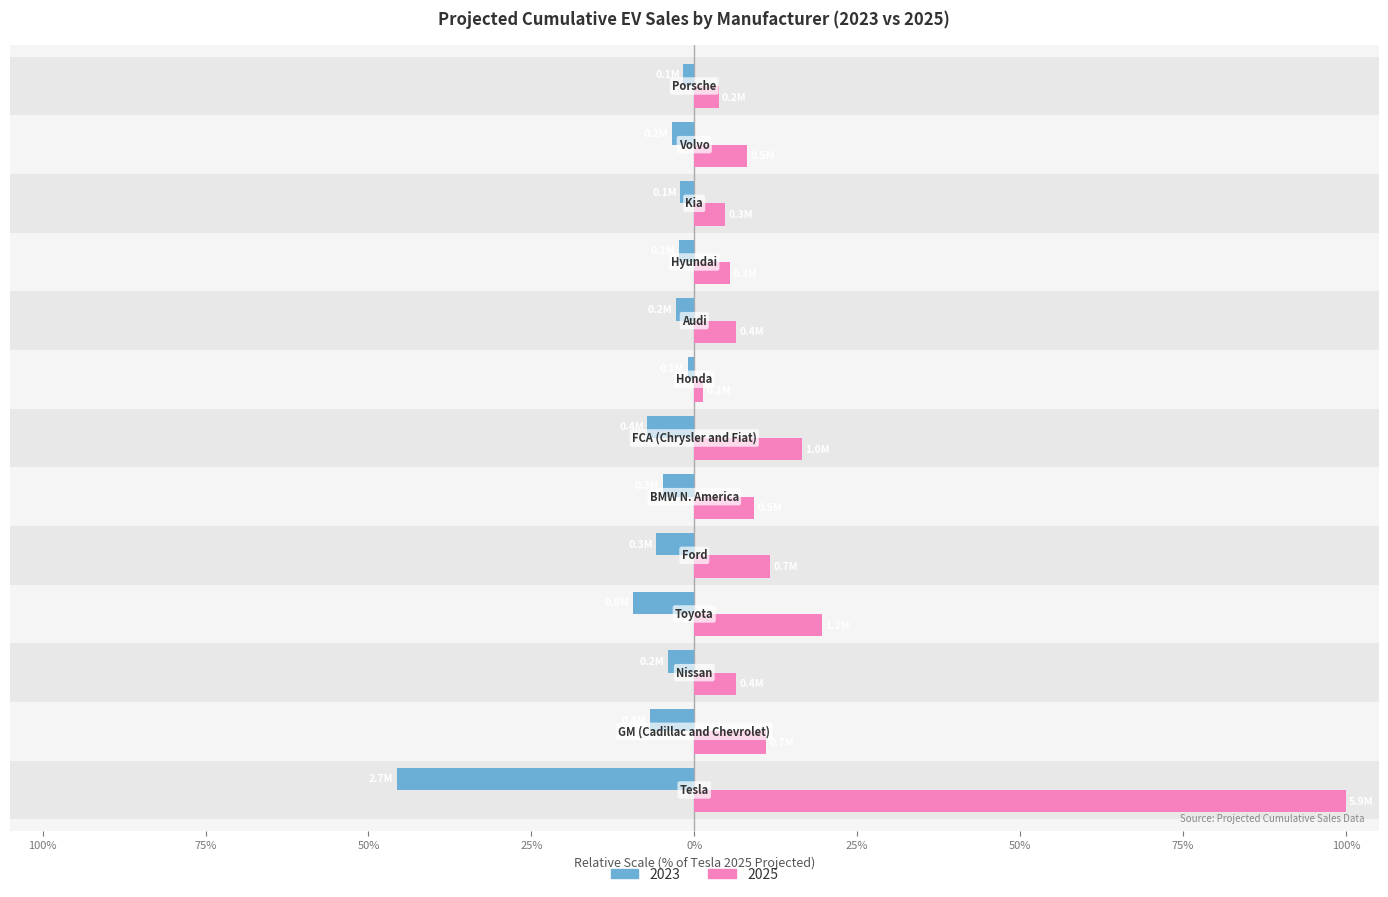

How many data points does each series have?

13